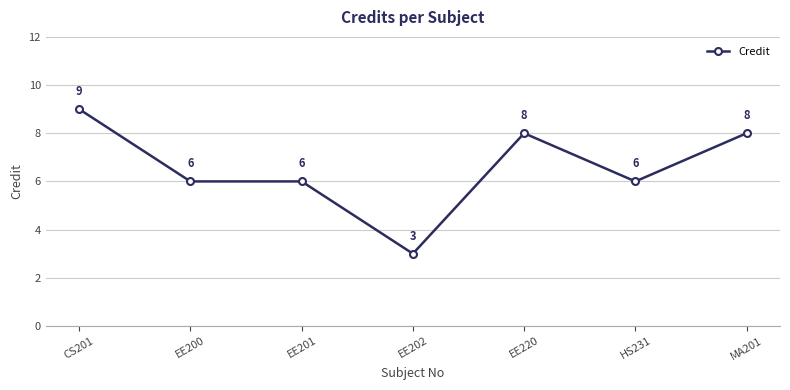

What is the change in value from EE202 to MA201?

+5